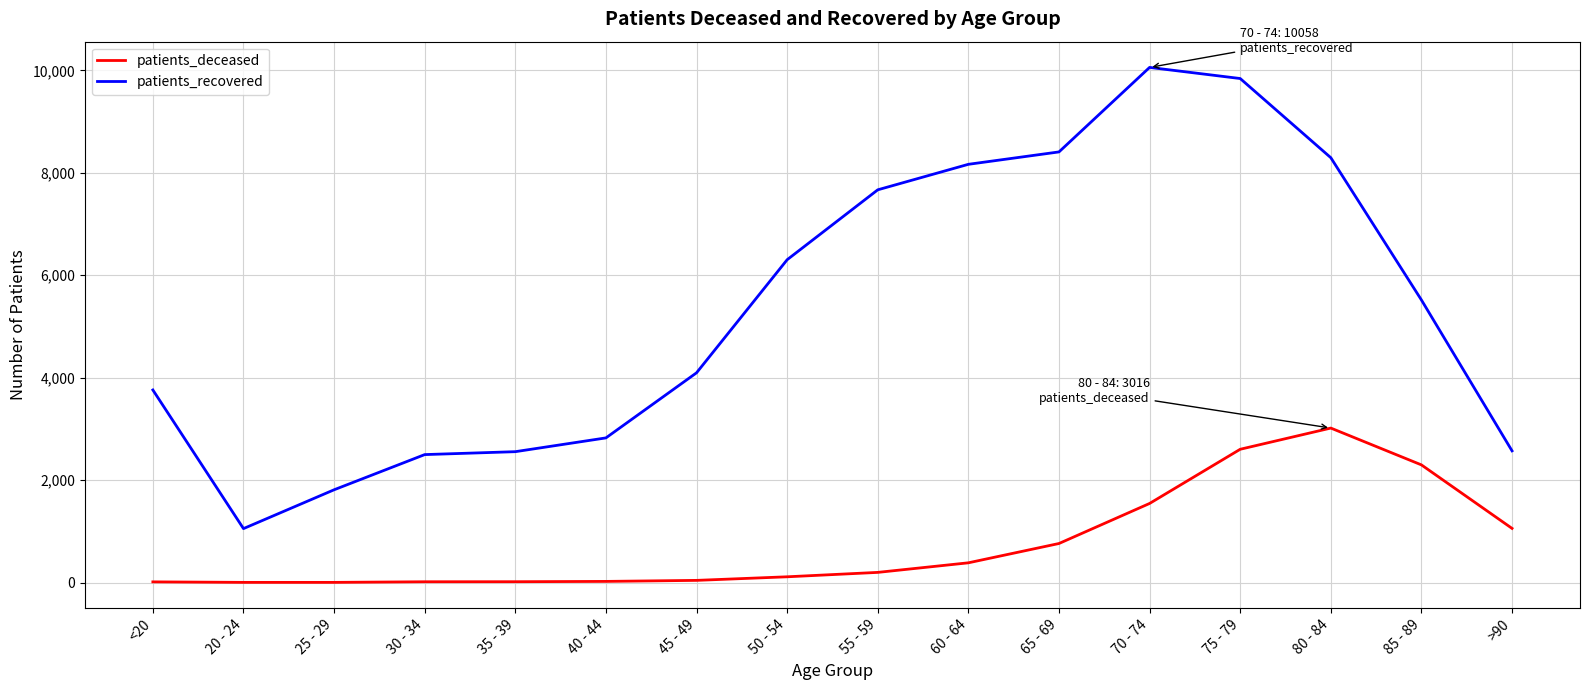

True or false: patients_recovered and patients_deceased intersect in this chart.

False